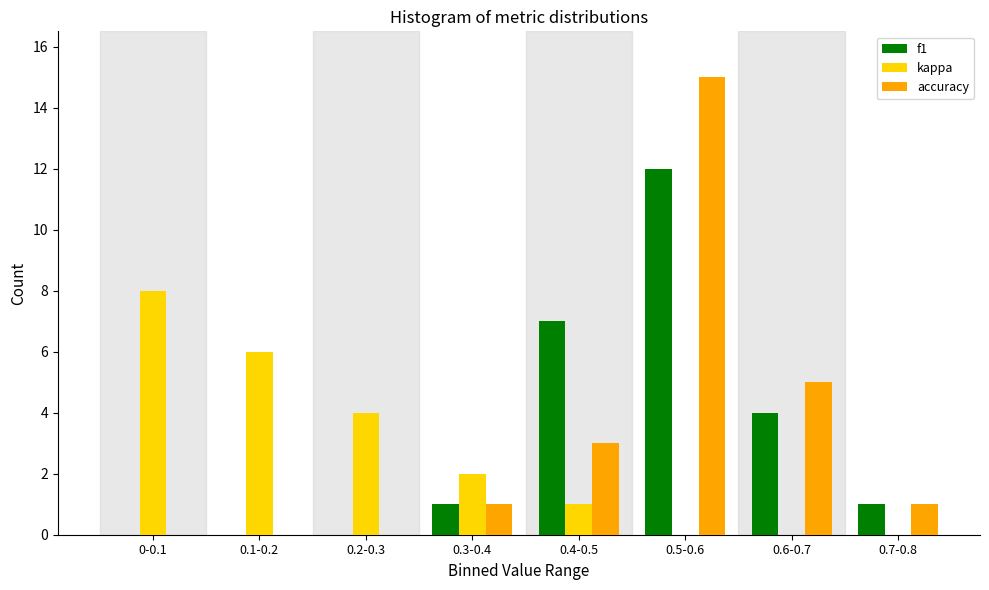

Reading left to right, list all the values displayed in this chart.

f1: 0-0.1=0	0.1-0.2=0	0.2-0.3=0	0.3-0.4=1	0.4-0.5=7	0.5-0.6=12	0.6-0.7=4	0.7-0.8=1
kappa: 0-0.1=8	0.1-0.2=6	0.2-0.3=4	0.3-0.4=2	0.4-0.5=1	0.5-0.6=0	0.6-0.7=0	0.7-0.8=0
accuracy: 0-0.1=0	0.1-0.2=0	0.2-0.3=0	0.3-0.4=1	0.4-0.5=3	0.5-0.6=15	0.6-0.7=5	0.7-0.8=1